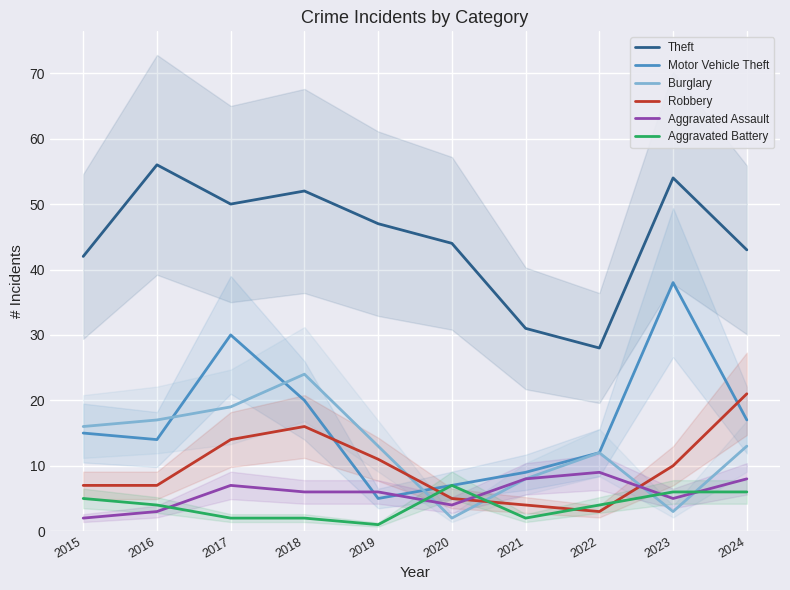

Reading left to right, extract all data points from this chart.

Theft: 2015=42	2016=56	2017=50	2018=52	2019=47	2020=44	2021=31	2022=28	2023=54	2024=43
Motor Vehicle Theft: 2015=15	2016=14	2017=30	2018=20	2019=5	2020=7	2021=9	2022=12	2023=38	2024=17
Burglary: 2015=16	2016=17	2017=19	2018=24	2019=13	2020=2	2021=8	2022=12	2023=3	2024=13
Robbery: 2015=7	2016=7	2017=14	2018=16	2019=11	2020=5	2021=4	2022=3	2023=10	2024=21
Aggravated Assault: 2015=2	2016=3	2017=7	2018=6	2019=6	2020=4	2021=8	2022=9	2023=5	2024=8
Aggravated Battery: 2015=5	2016=4	2017=2	2018=2	2019=1	2020=7	2021=2	2022=4	2023=6	2024=6